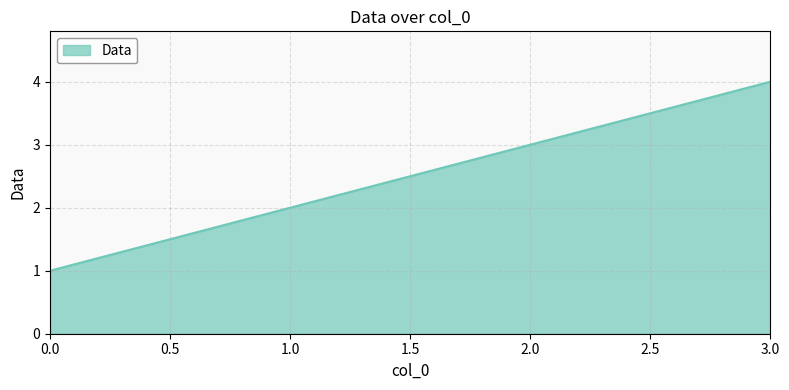

What is the difference between the maximum and minimum values?

3